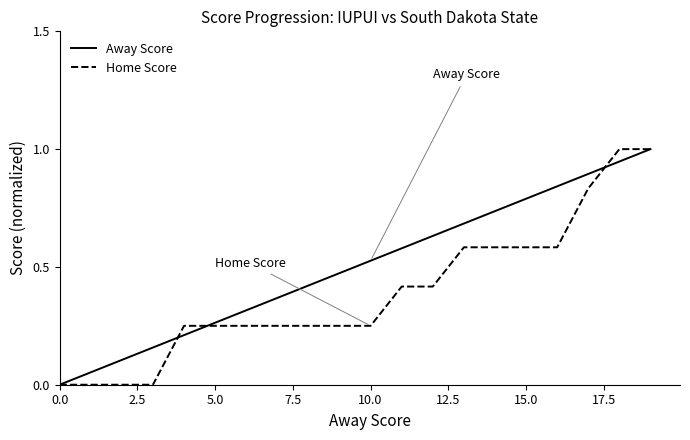

List the series in order of their overall mean, lowest first.

Home Score, Away Score